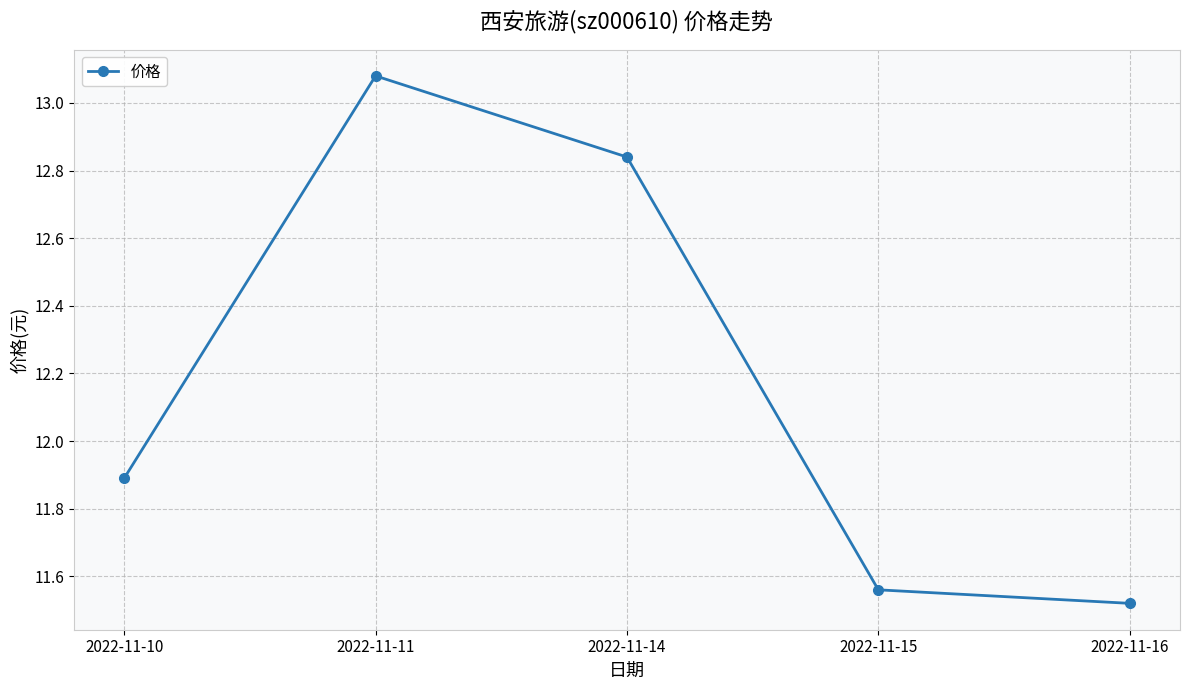

What is the difference between the maximum and minimum values?

1.6